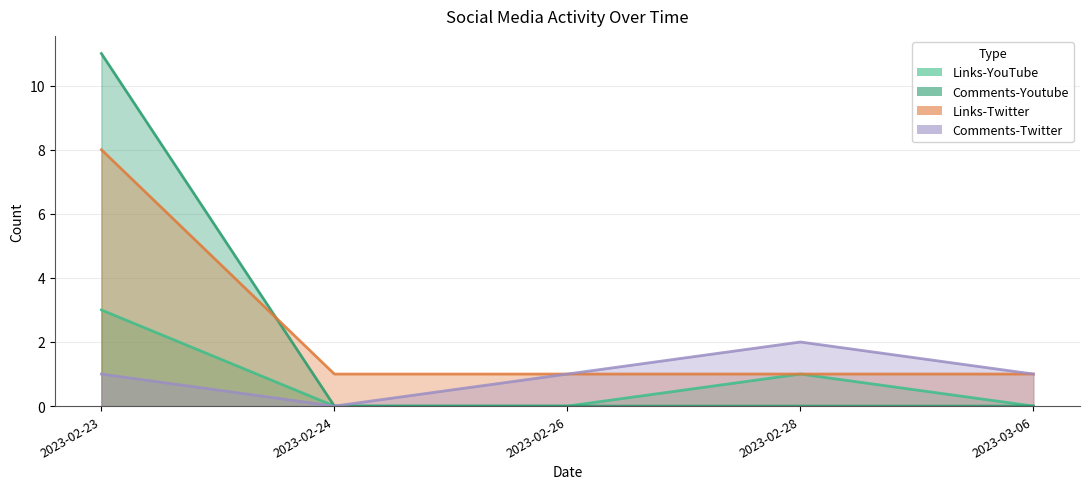

How many categories are shown in the chart?

5